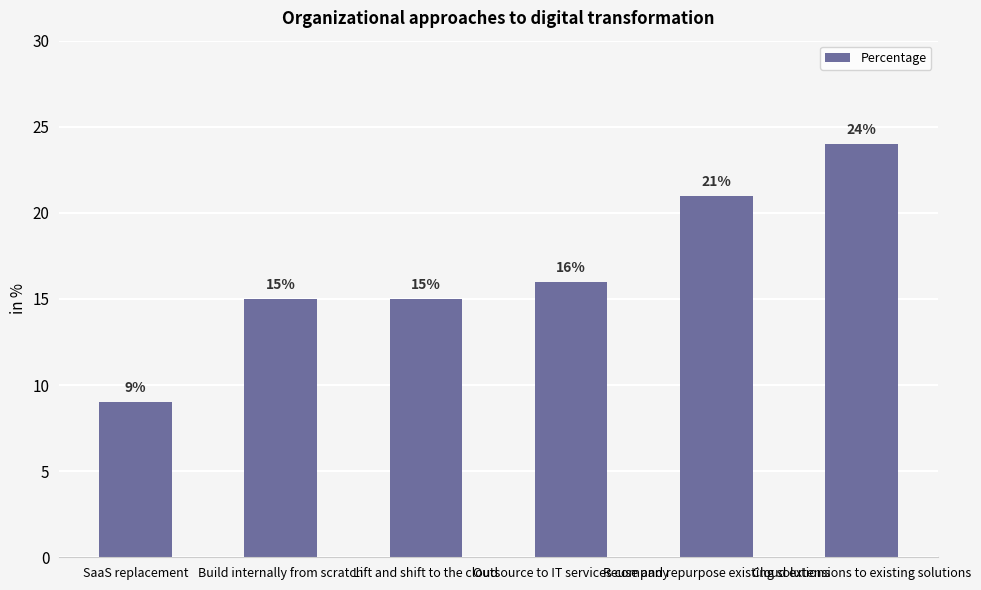

The chart shows a value of 15 at Lift and shift to the cloud. True or false?

True